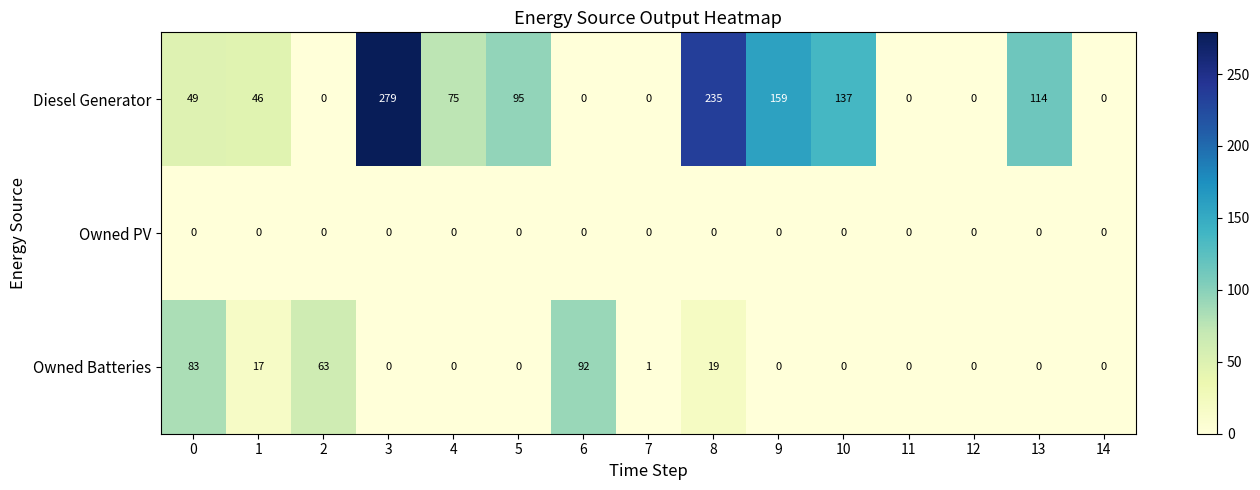

The Diesel Generator series shows 0 at 11. True or false?

True